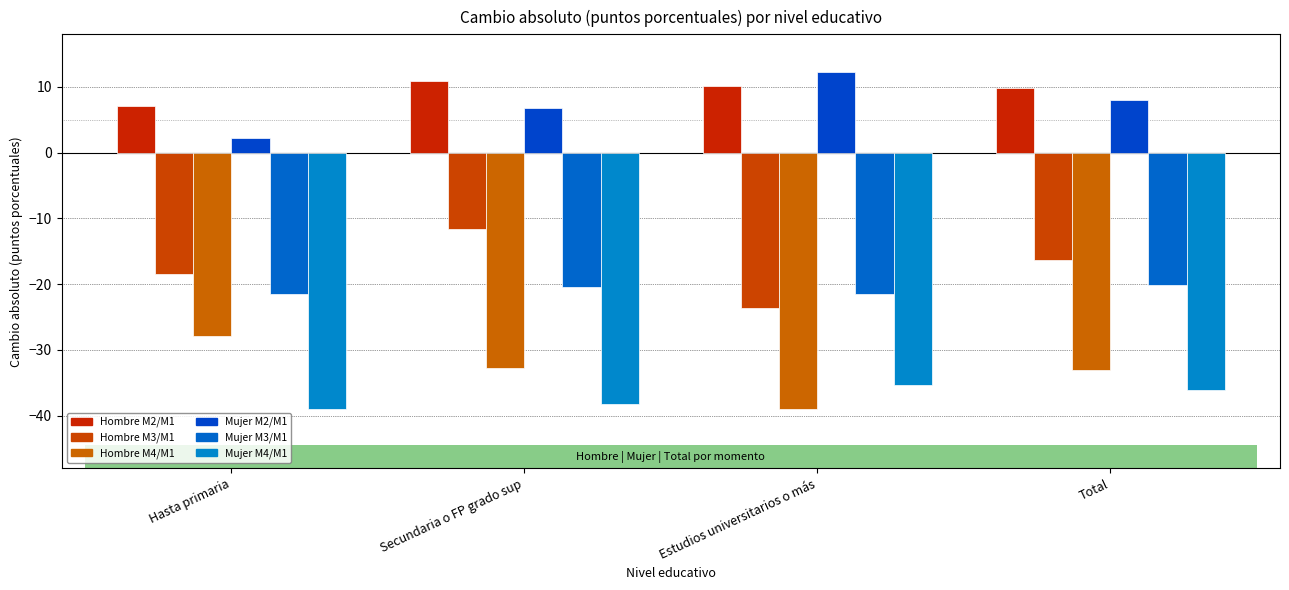

Reading left to right, list all the values displayed in this chart.

Hombre M2/M1: 7.1	10.9	10.1	9.8
Hombre M3/M1: -18.5	-11.7	-23.7	-16.4
Hombre M4/M1: -27.9	-32.8	-39.0	-33.1
Mujer M2/M1: 2.3	6.7	12.3	8.1
Mujer M3/M1: -21.6	-20.4	-21.4	-20.1
Mujer M4/M1: -39.0	-38.2	-35.3	-36.1